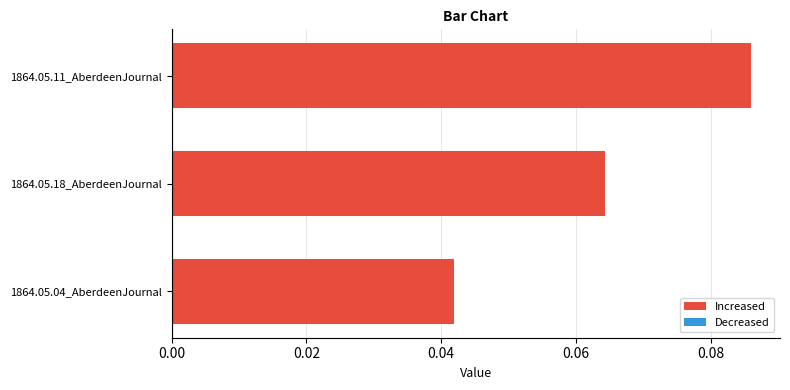

Which has a higher value, 1864.05.04_AberdeenJournal or 1864.05.18_AberdeenJournal?

1864.05.18_AberdeenJournal